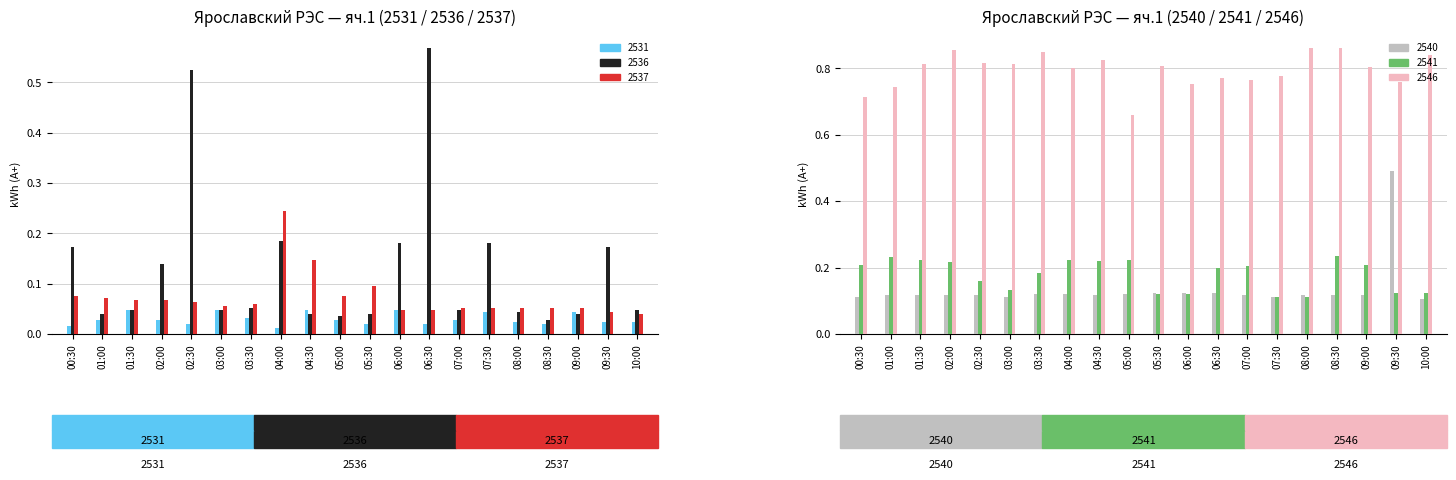

What is the greatest value displayed?

0.9